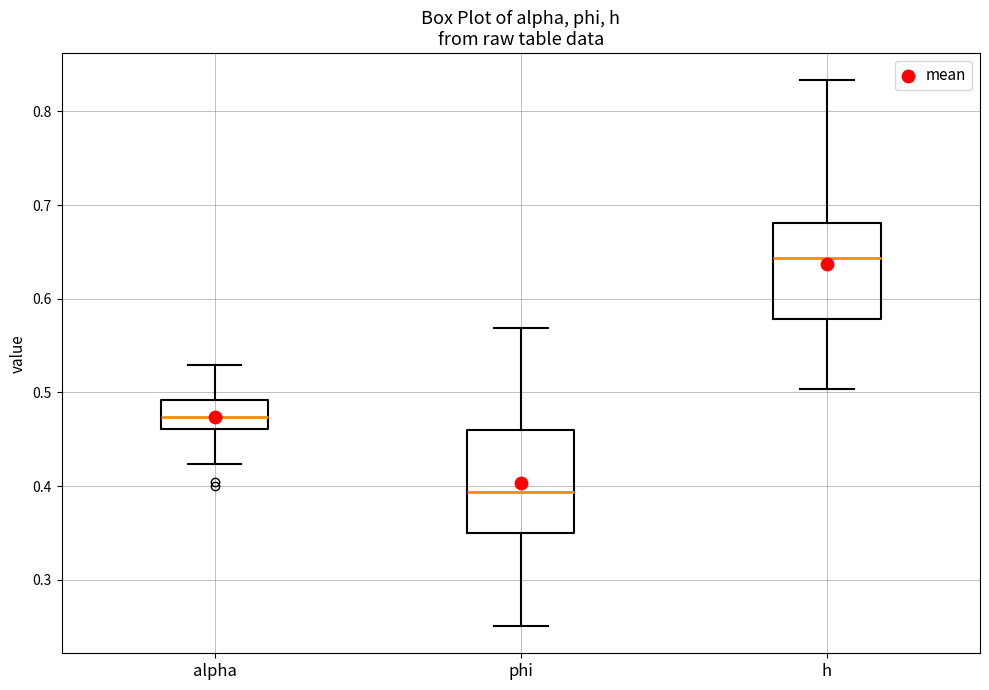

Which box's median line is the highest?

h